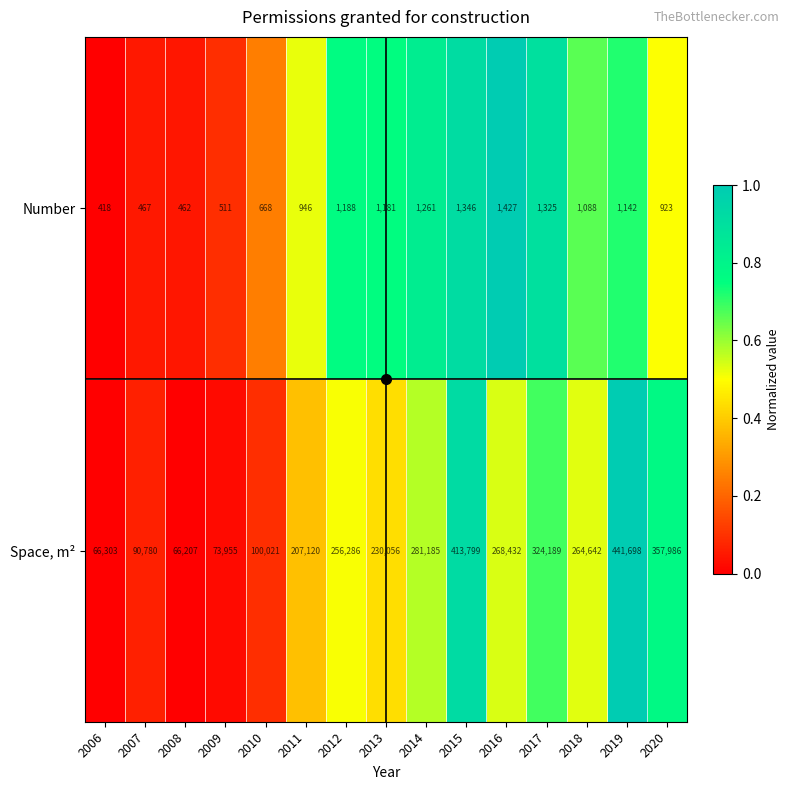

True or false: Space, m² has a value of 112461 at 2014.

False